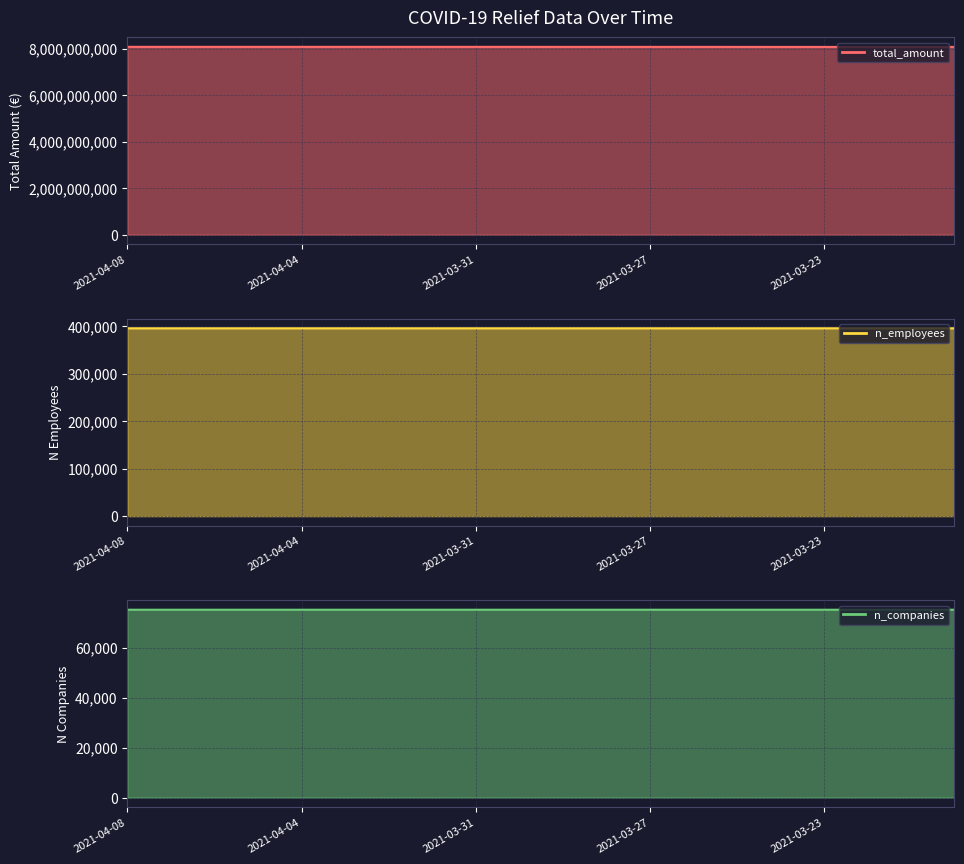

What is the total value across all series at 11?

8075149544